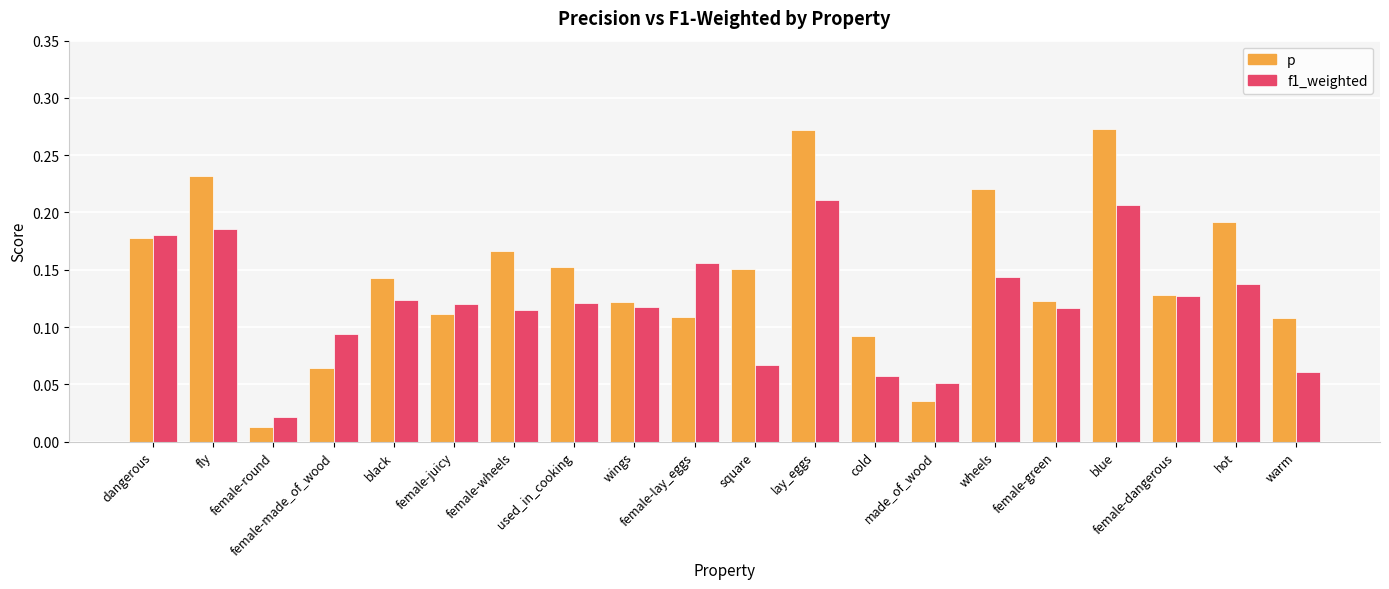

List the series in order of their peak value, lowest first.

f1_weighted, p